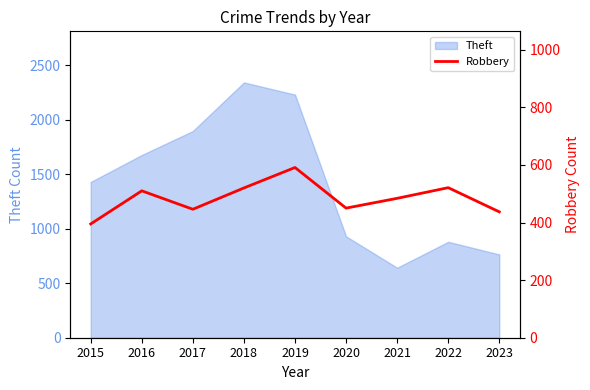

Is it true that Theft equals 1896 at 2017?

True